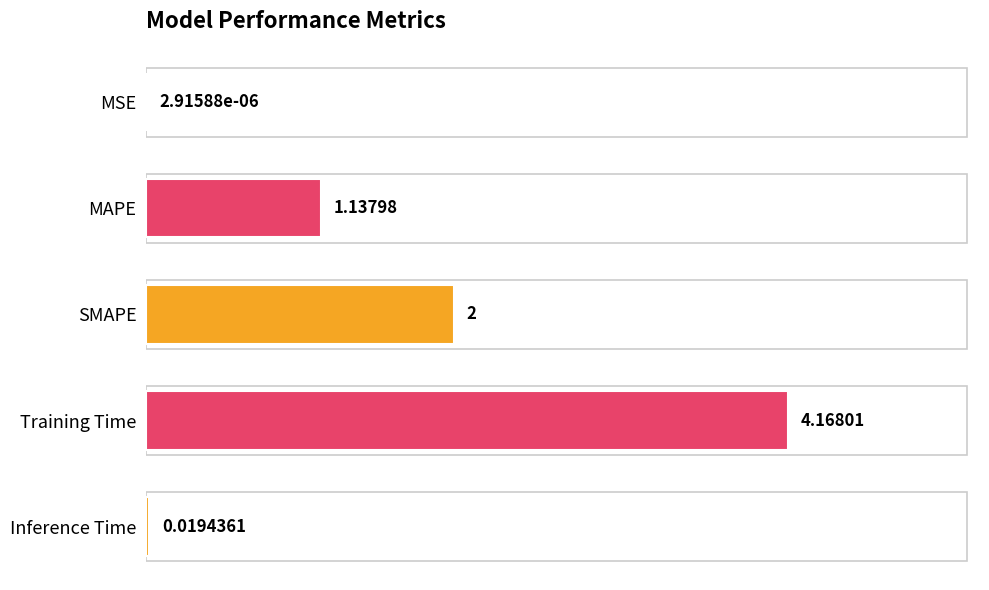

How many data points are above 1?

3